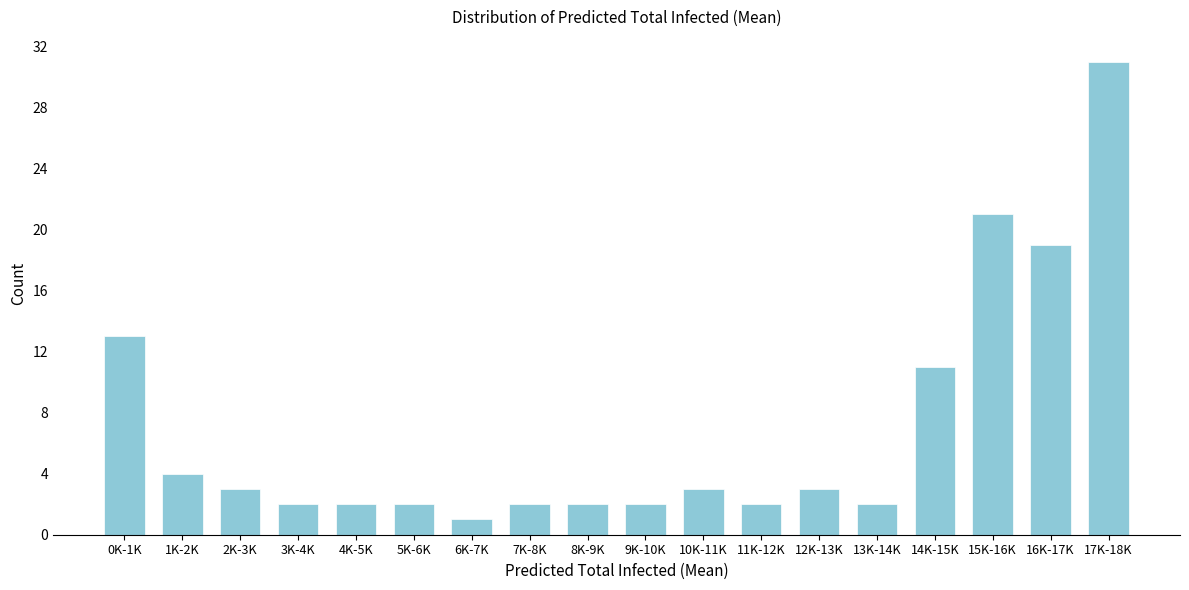

Reading left to right, extract all data points from this chart.

0K-1K=13	1K-2K=4	2K-3K=3	3K-4K=2	4K-5K=2	5K-6K=2	6K-7K=1	7K-8K=2	8K-9K=2	9K-10K=2	10K-11K=3	11K-12K=2	12K-13K=3	13K-14K=2	14K-15K=11	15K-16K=21	16K-17K=19	17K-18K=31